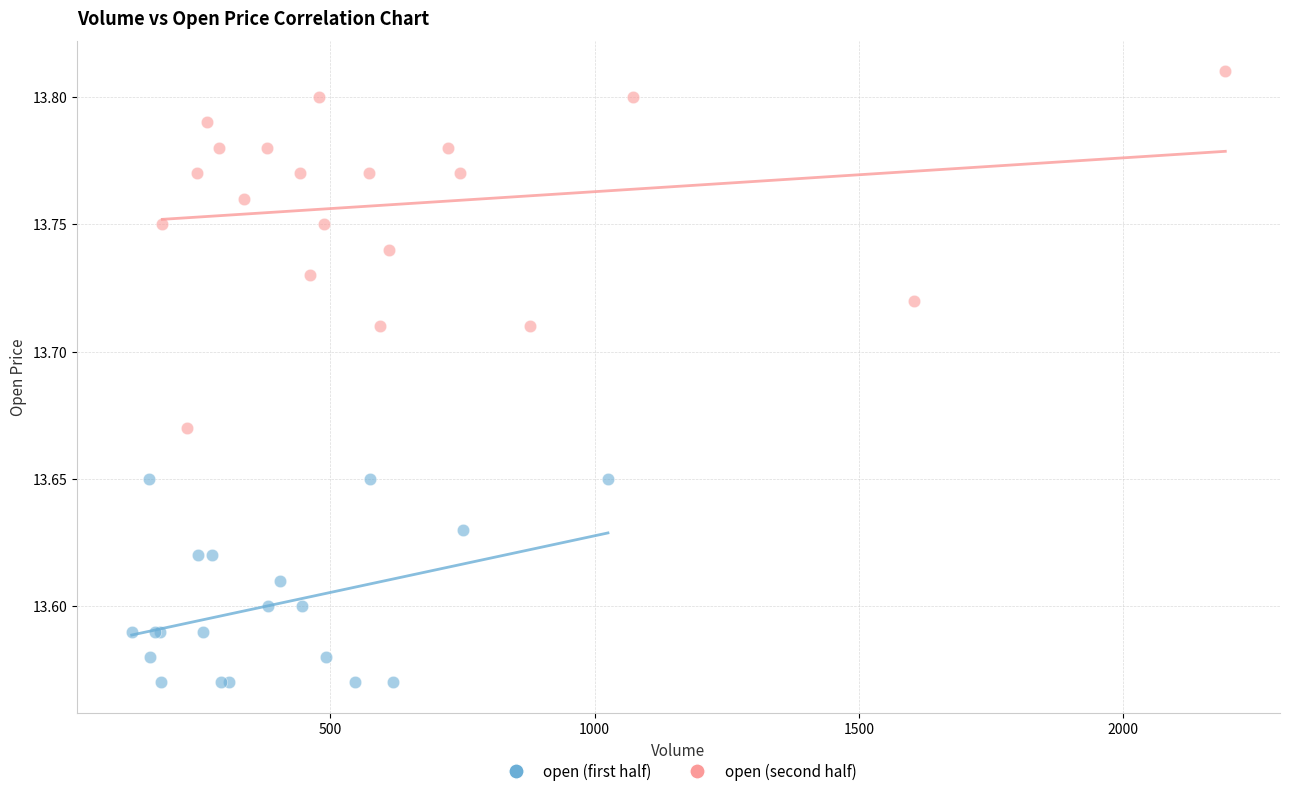

Which series contains the lowest Y value?

open (first half)